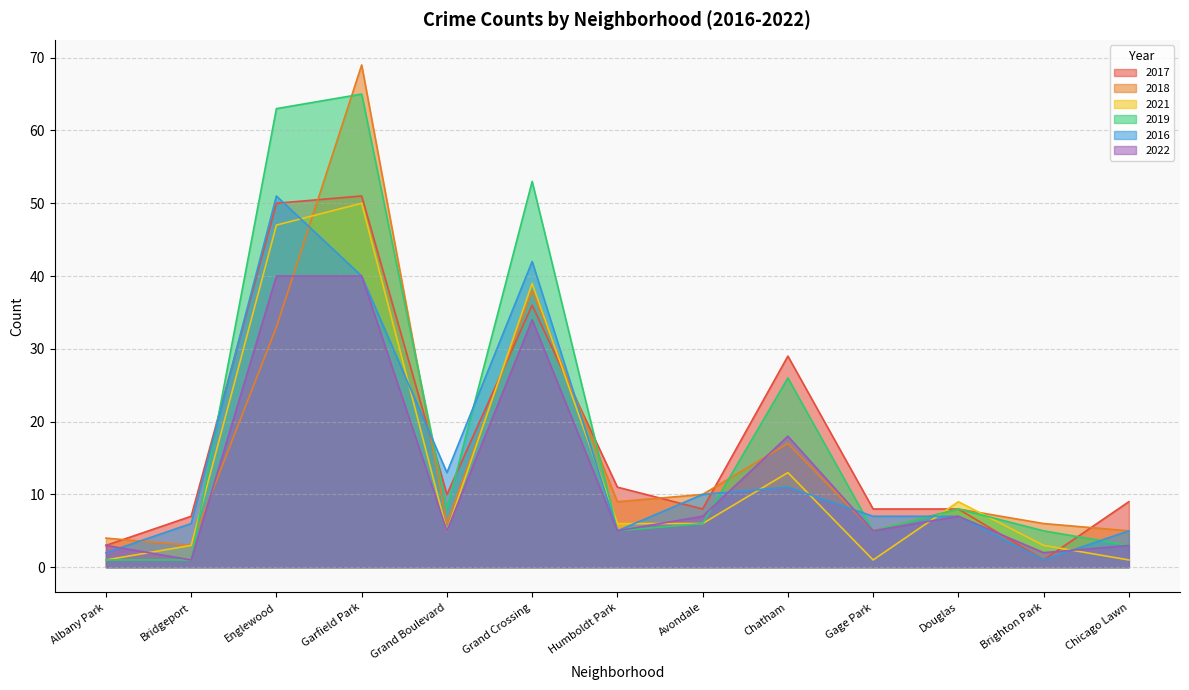

How many lines are shown in the chart?

6